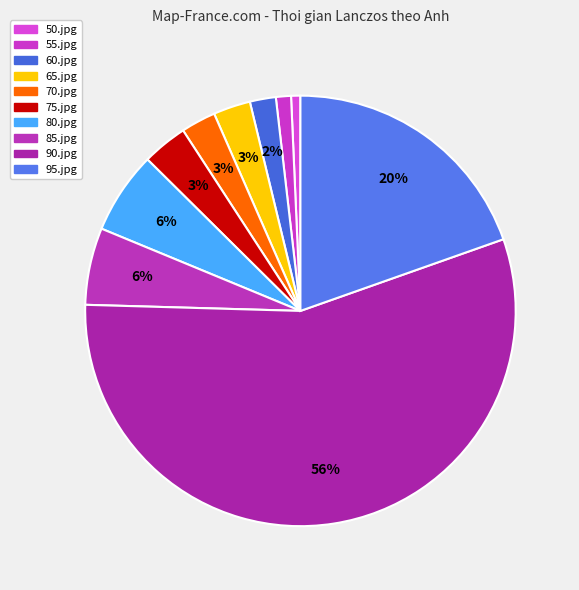

Which slice is the smallest?

50.jpg